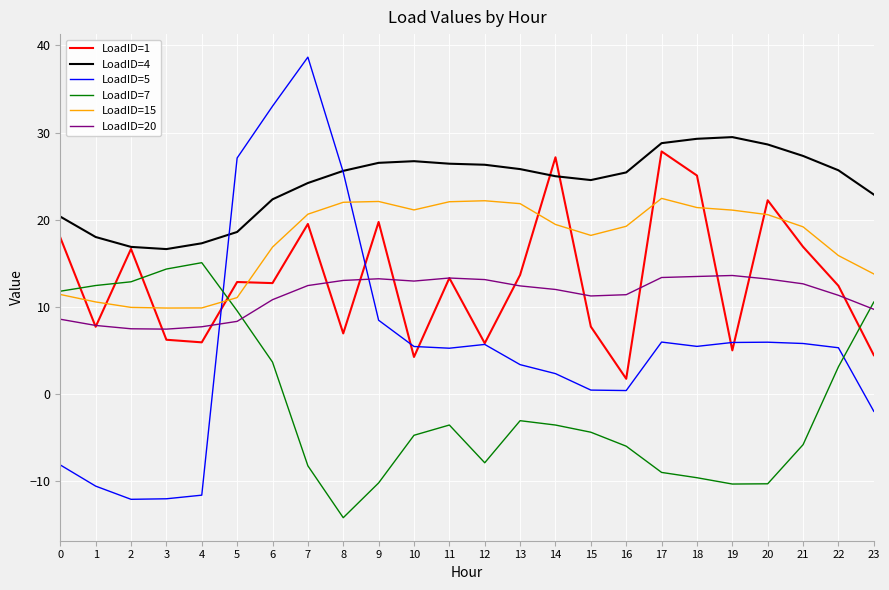

How many values in LoadID=5 are below zero?

6